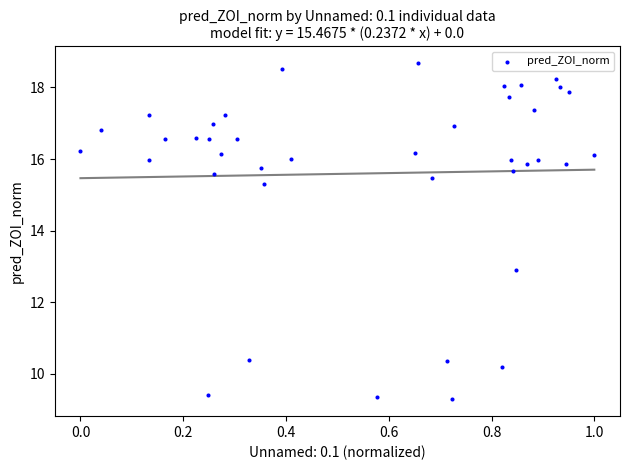

What is the range of X values (max minus min)?

1.0